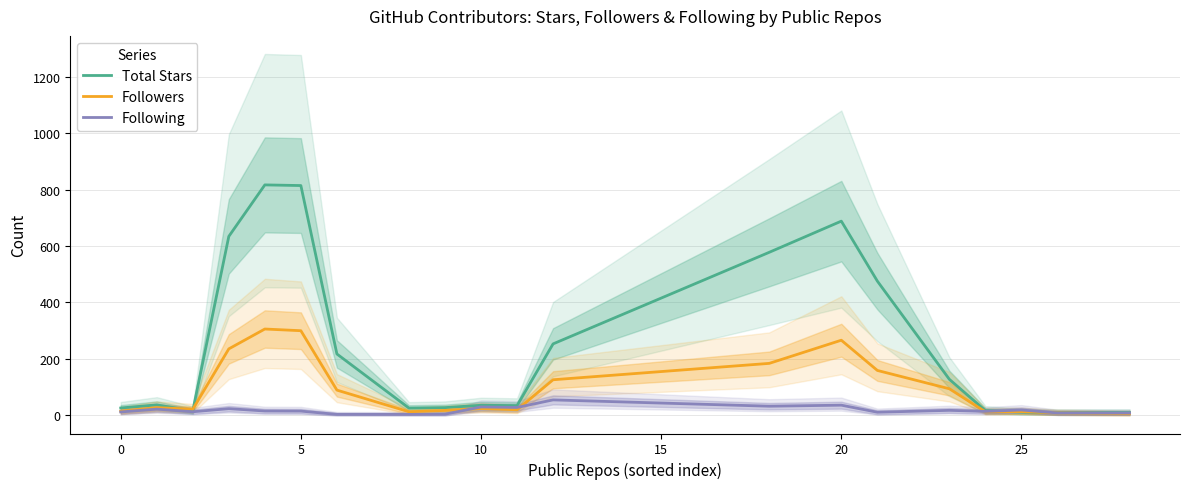

Reading right to left, list all the values displayed in this chart.

Total Stars: 10.0	10.0	11.7	17.0	127.7	475.7	688.0	577.7	253.3	34.7	36.0	27.7	26.0	217.7	814.0	816.3	634.0	16.3	37.3	26.3
Followers: 6.7	9.0	13.7	12.7	94.3	159.3	266.3	184.3	126.3	20.0	24.3	17.7	13.0	89.7	300.0	306.0	235.7	22.0	27.7	15.0
Following: 8.7	8.7	19.3	14.3	18.0	11.3	36.3	32.7	55.0	28.3	30.0	4.3	3.7	3.7	15.3	15.7	24.0	13.0	22.3	12.3